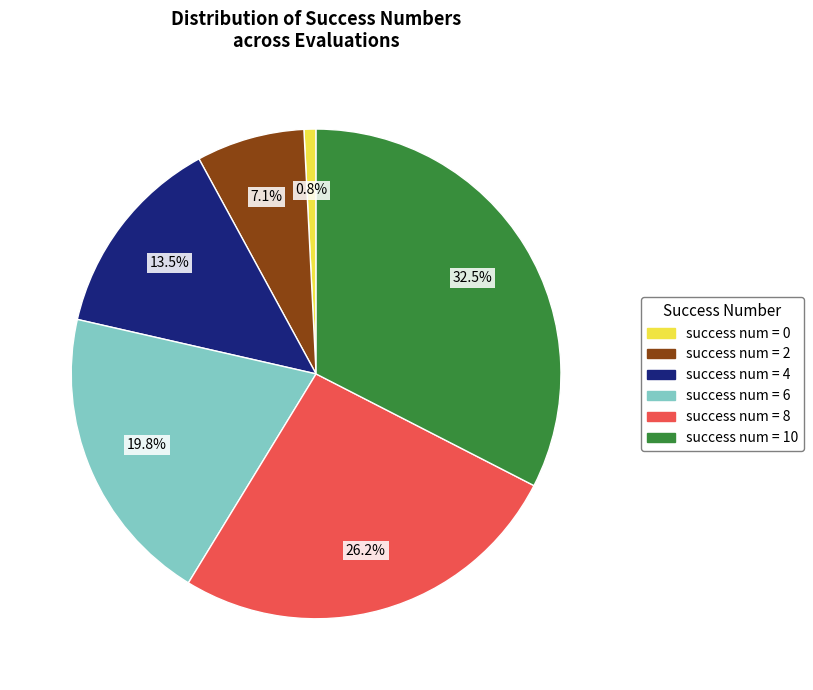

Which category has the smallest portion of the pie?

success num = 0